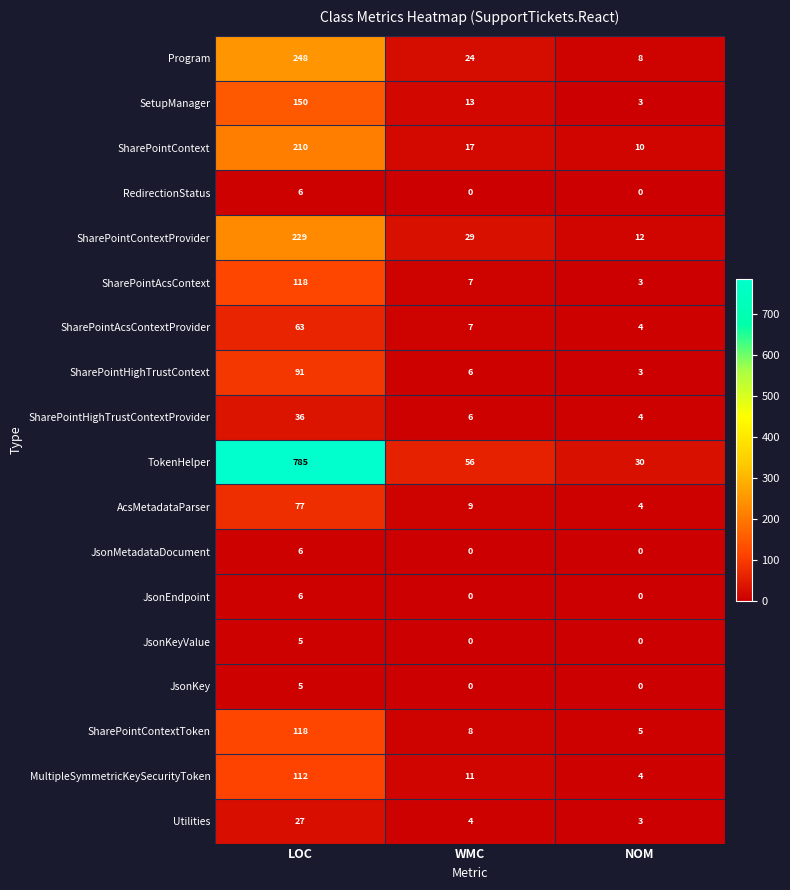

Where does the TokenHelper series first go above 56?

LOC